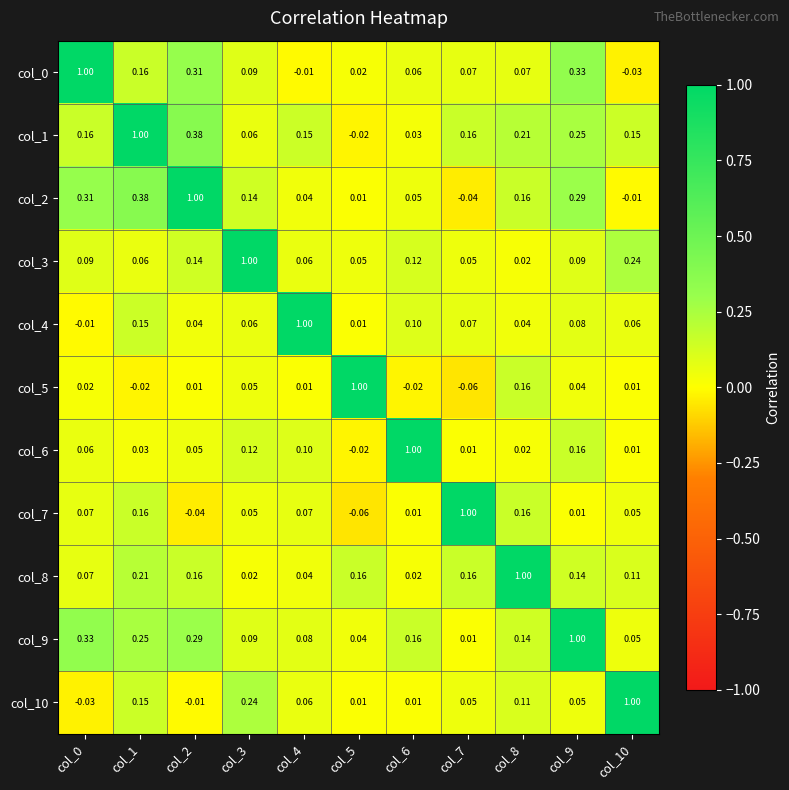

Is the value of col_4 at col_2 greater than the value of col_10 at col_10?

No